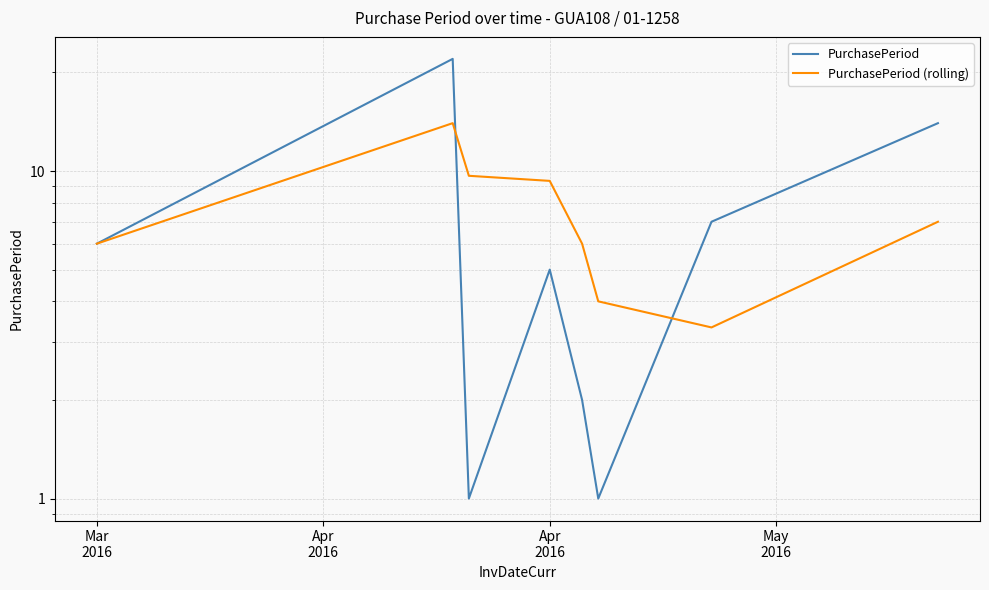

How many times do PurchasePeriod (rolling) and PurchasePeriod cross each other?

2